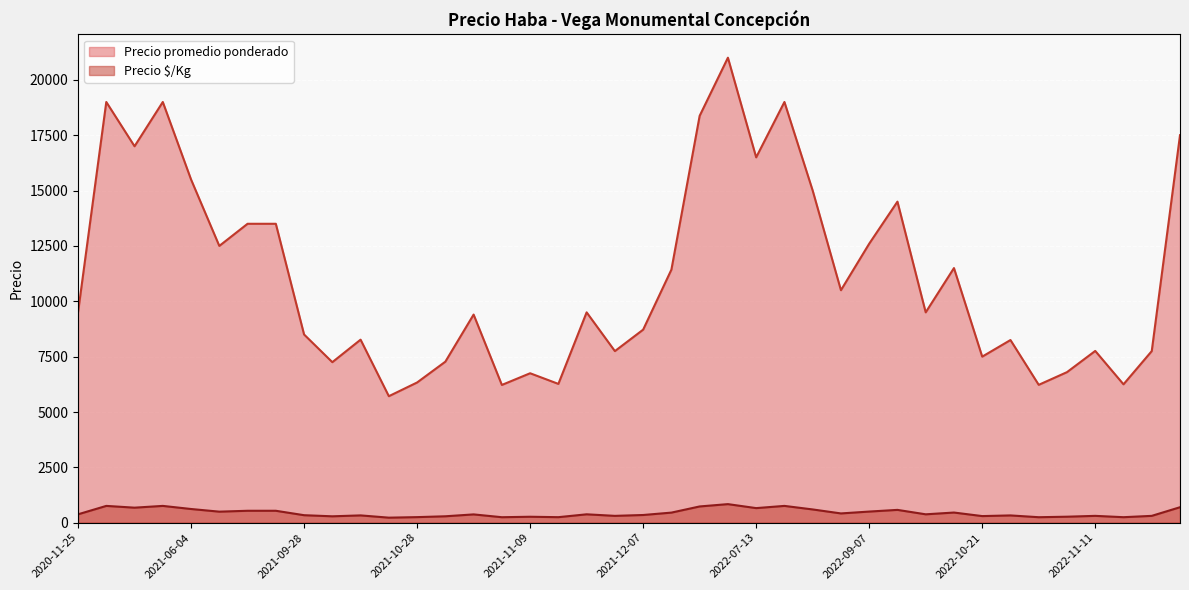

In Precio promedio ponderado, how many points are lower than both neighbors (excluding endpoints)?

13